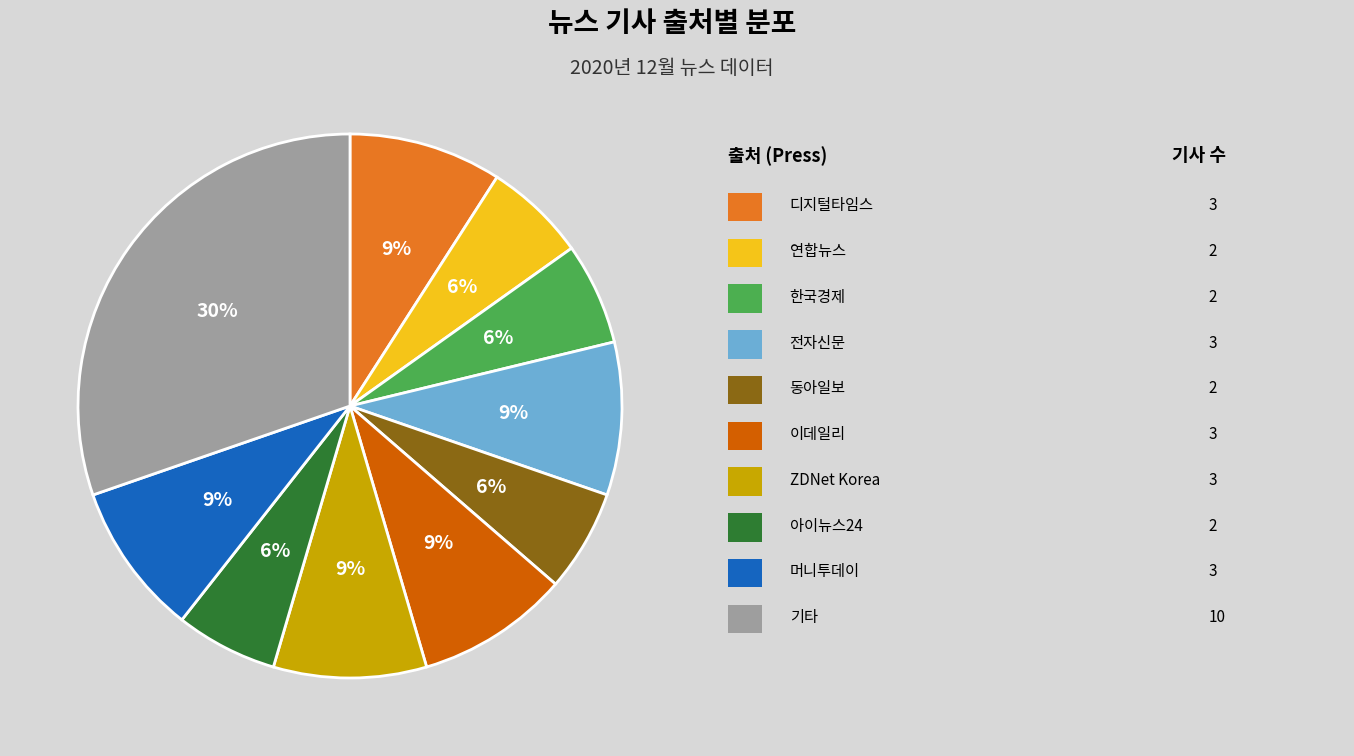

Does any single category account for the majority?

No